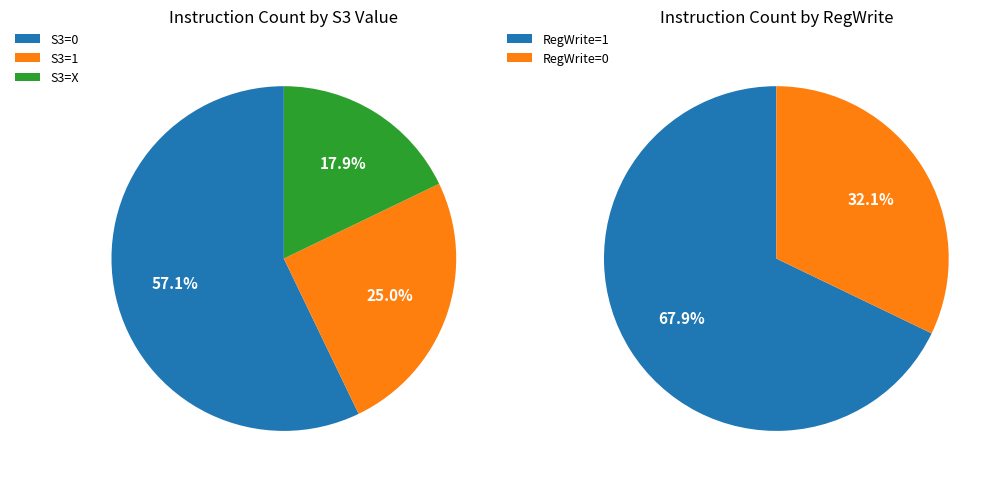

The S3=0 slice represents 57% of the pie. True or false?

True